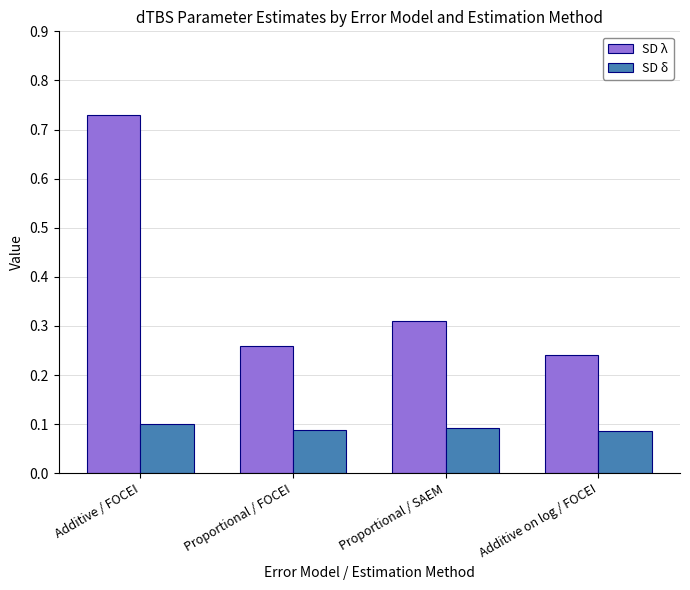

Rank the series at Additive / FOCEI from highest to lowest value.

SD λ, SD δ